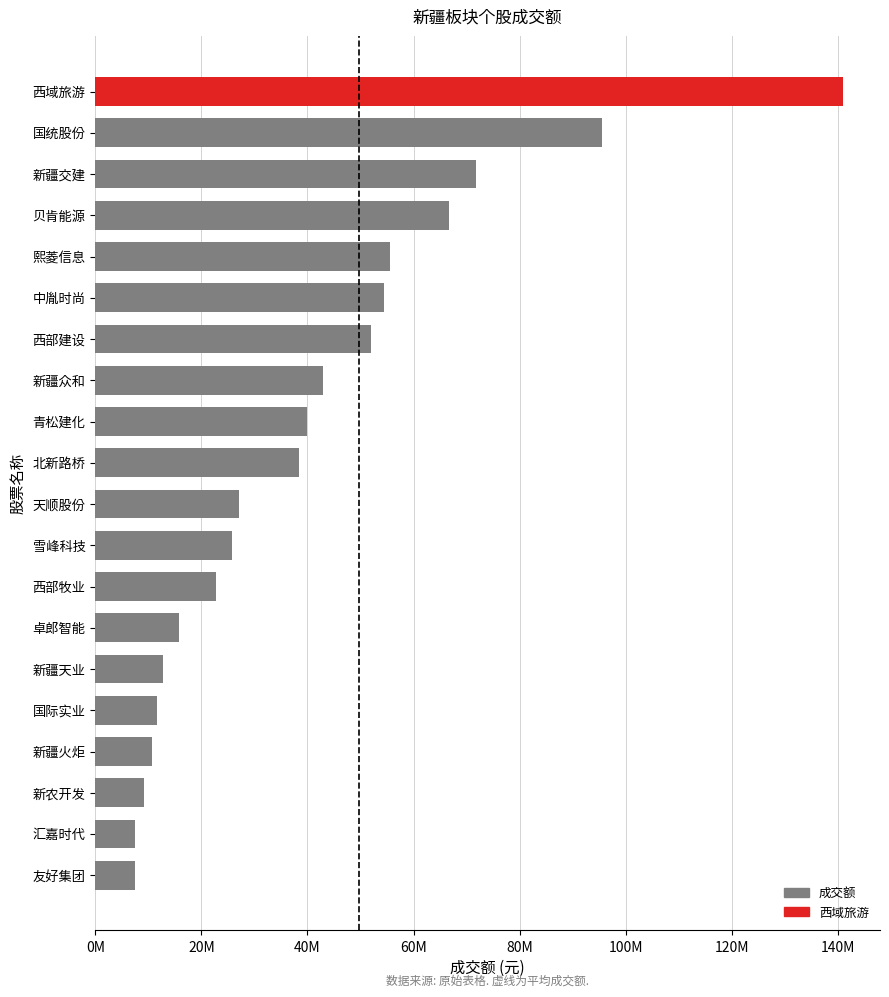

Does the chart contain any negative values?

No